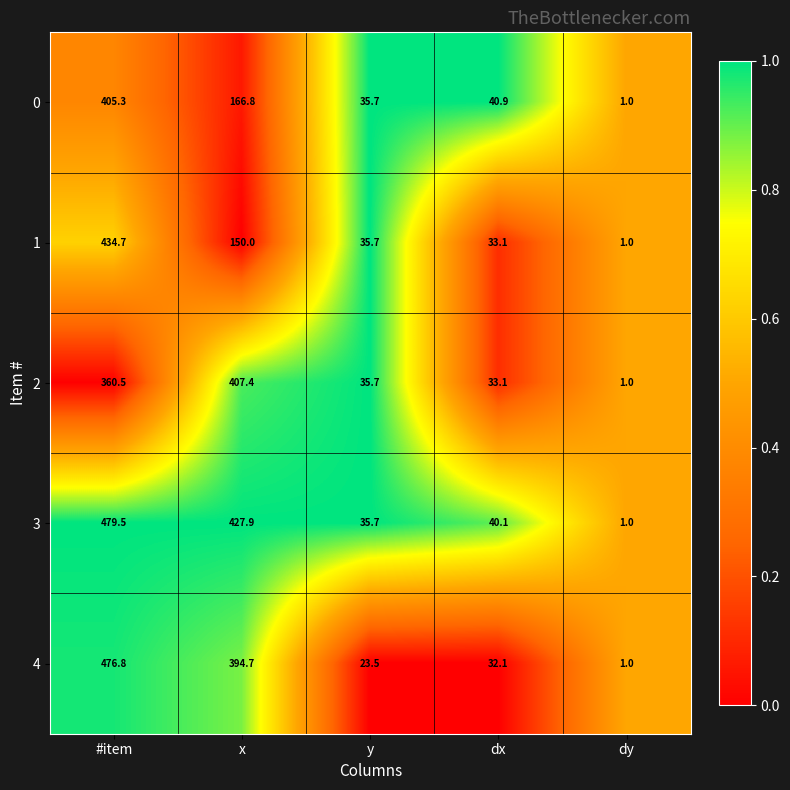

What is the difference between the highest and lowest values at #item?

119.0